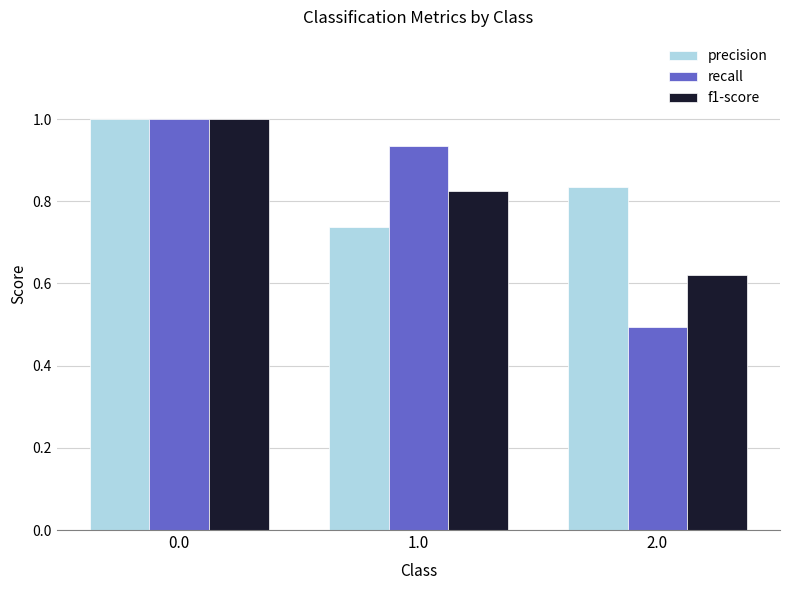

What is the difference between the maximum and second lowest values in the f1-score series?

0.2